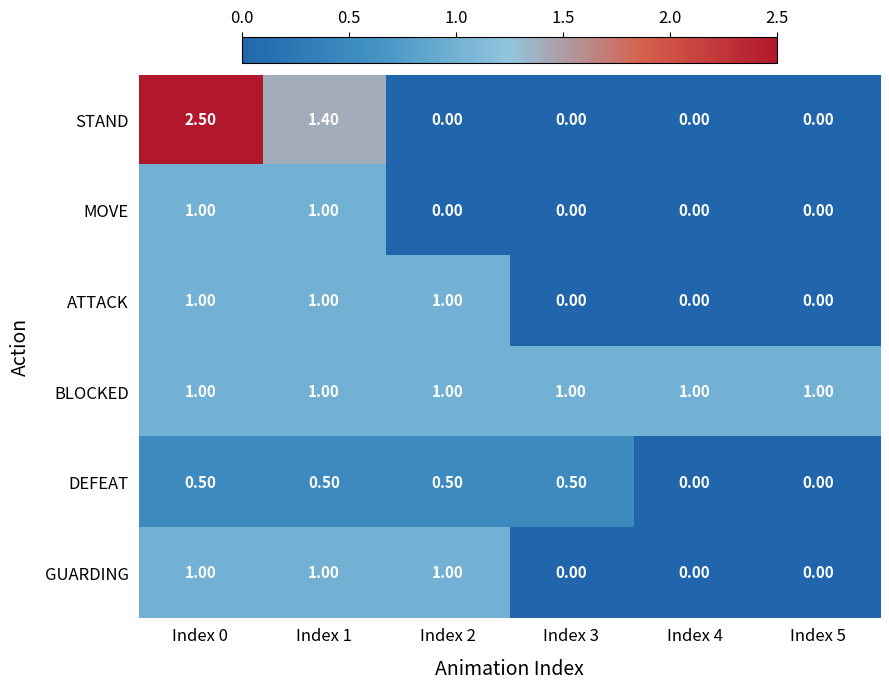

Which series has the largest total across all categories?

BLOCKED